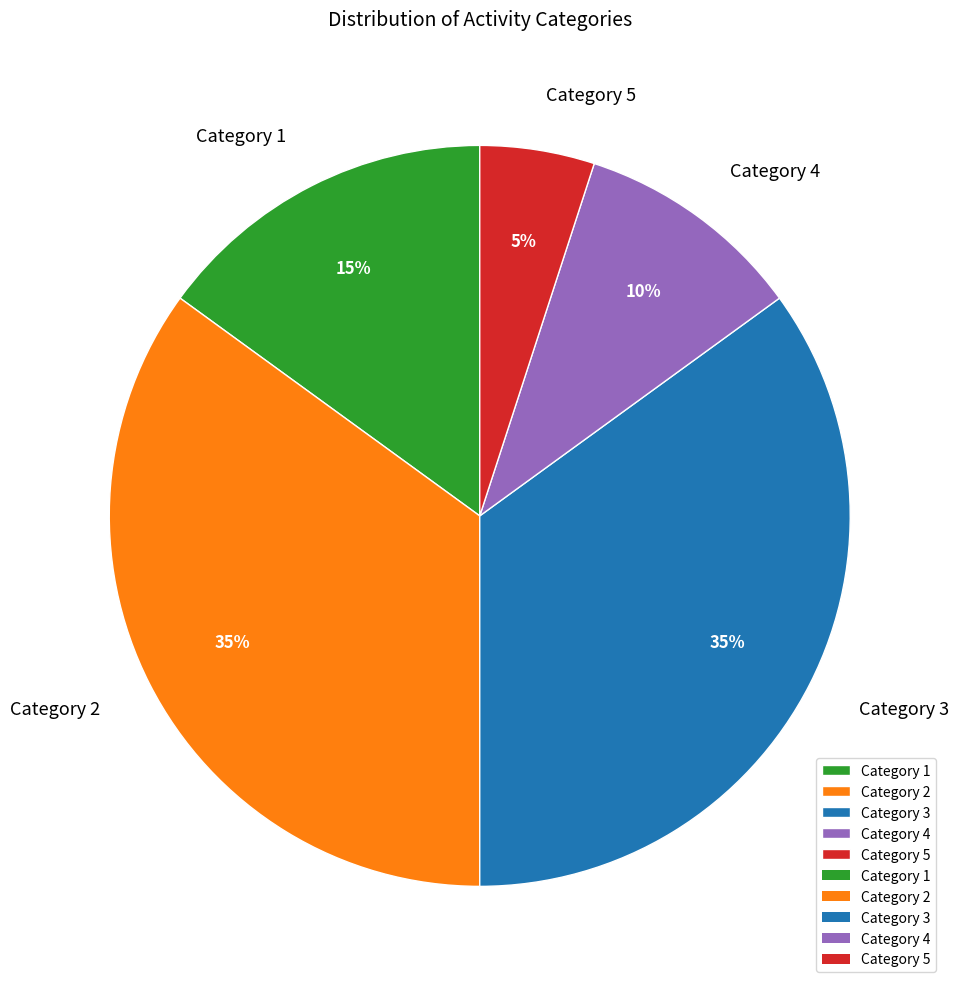

To the nearest percent, what is the average slice percentage?

20%